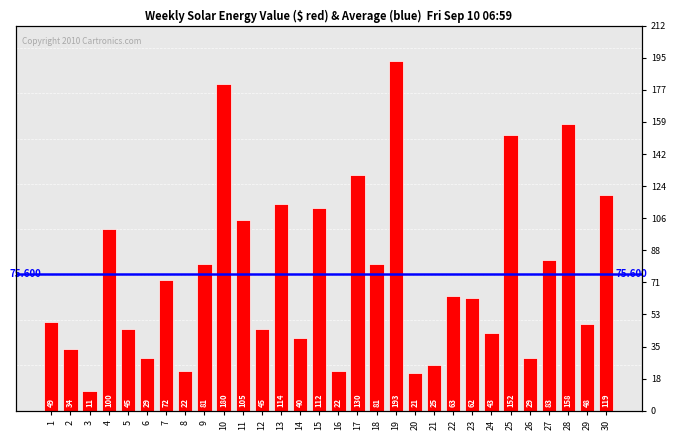

Reading left to right, transcribe all the data shown in this chart.

49	34	11	100	45	29	72	22	81	180	105	45	114	40	112	22	130	81	193	21	25	63	62	43	152	29	83	158	48	119